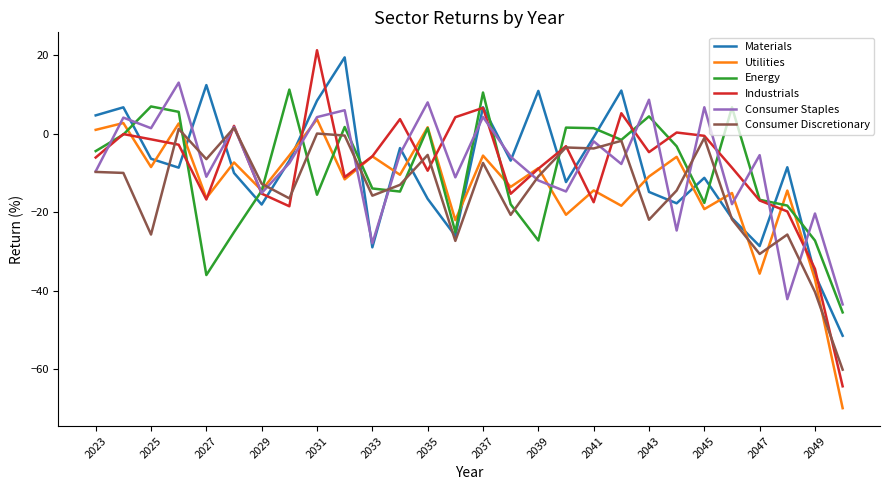

What is the greatest value displayed?

21.3